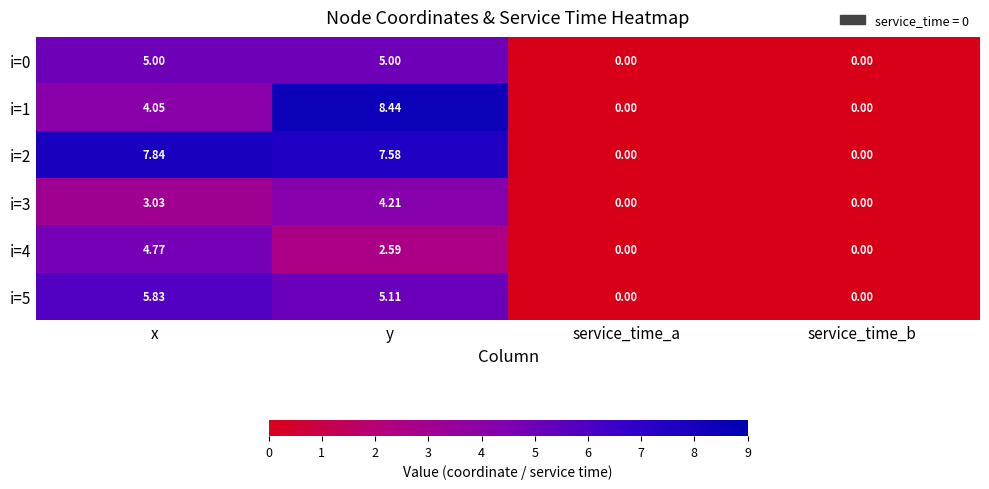

Where does the i=2 series first go above 7?

x